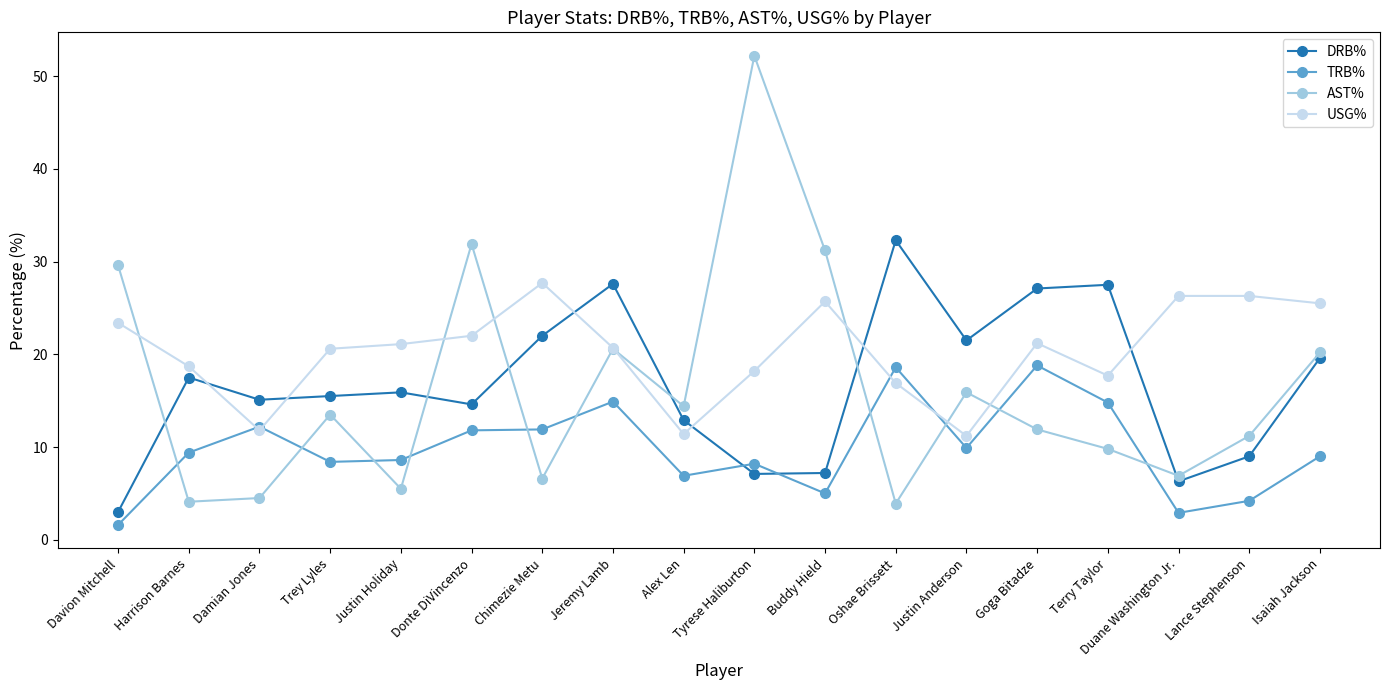

How many values in the AST% series are below 13?

9